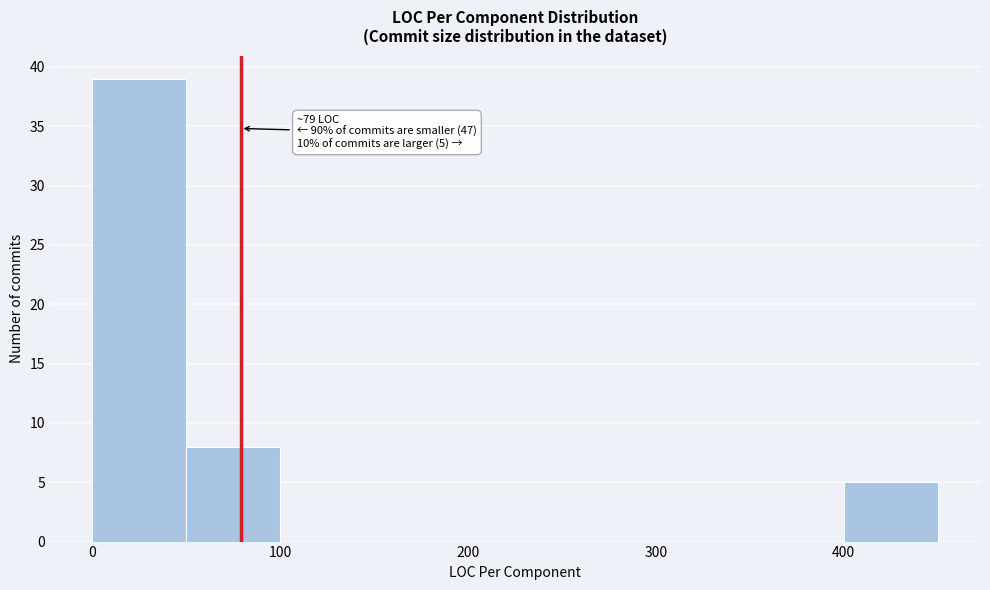

Which range on the x-axis has the tallest bar?

0 to 50